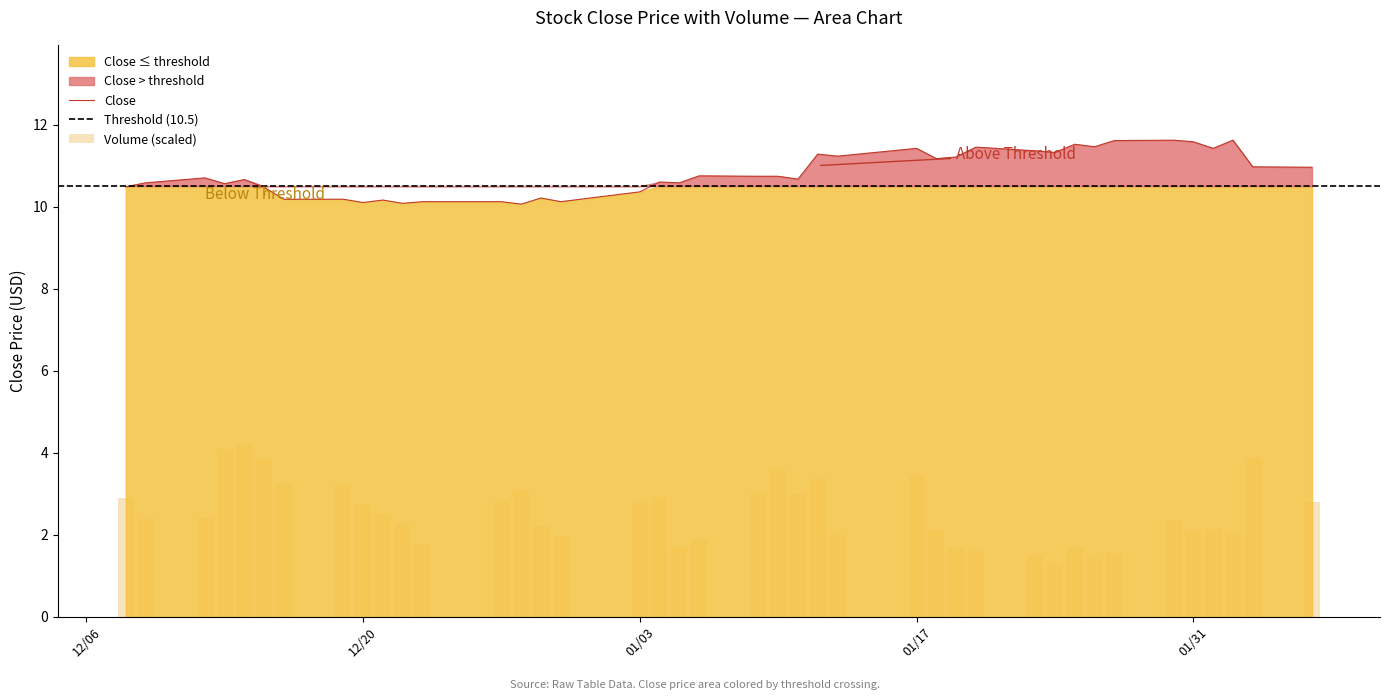

What is the minimum value for Close?

10.1